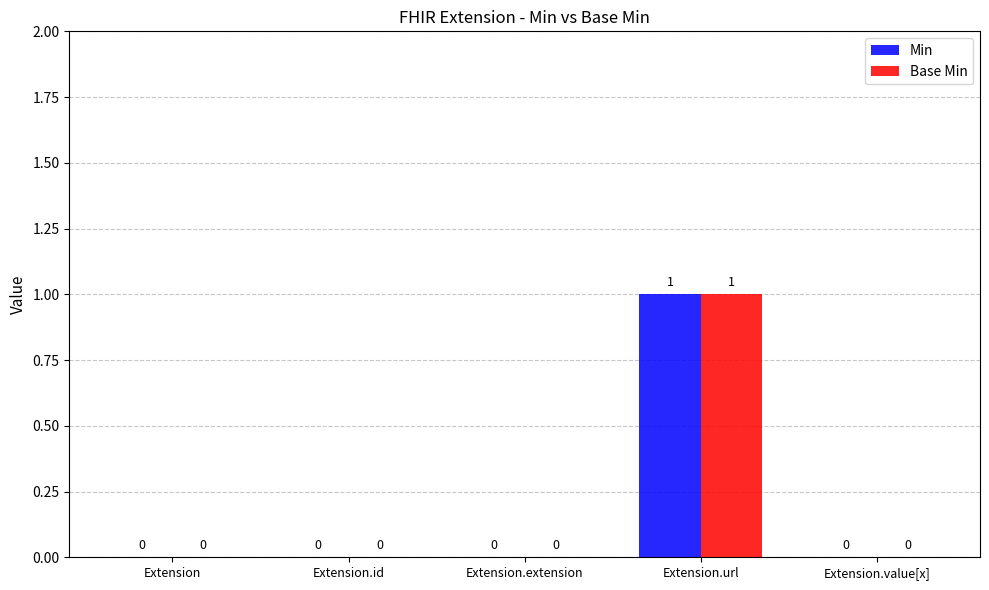

Is it true that Min equals -1 at Extension.id?

False